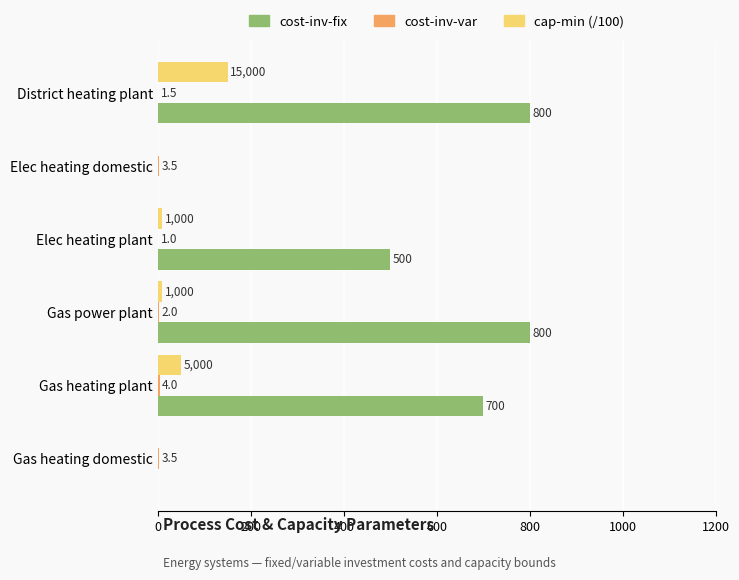

At which label is cap-min (/100) closest to 75?

Gas heating plant